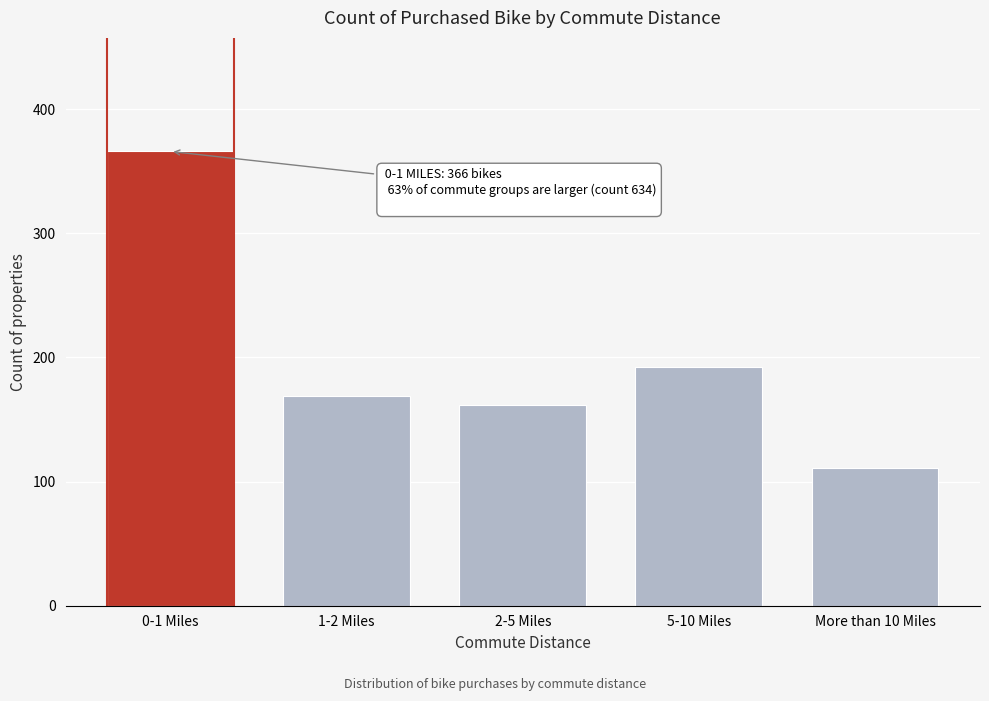

Reading left to right, what are all the values shown in this chart?

366	169	162	192	111